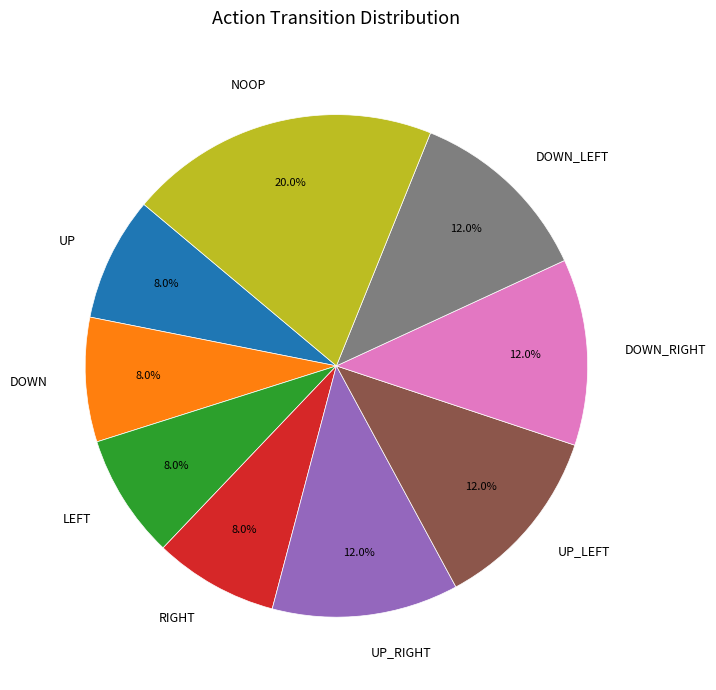

Is NOOP the majority of the pie?

No